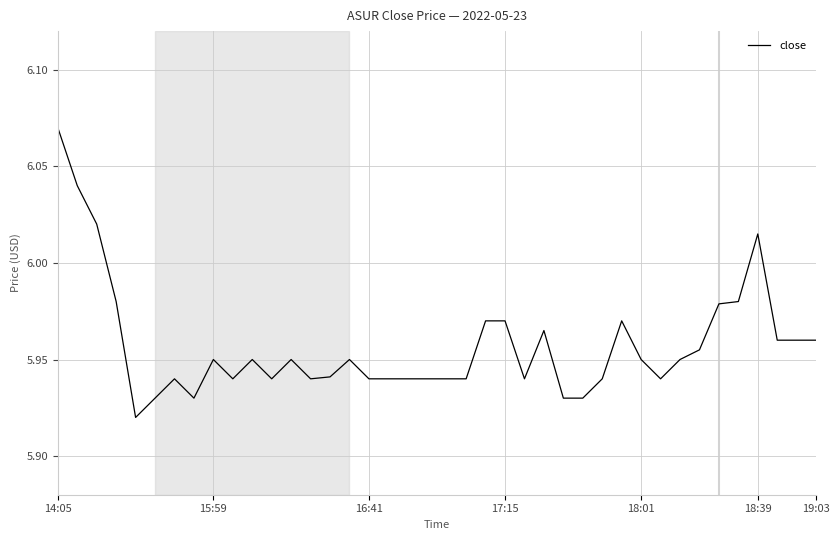

At which category does the chart reach its peak across all series?

14:05